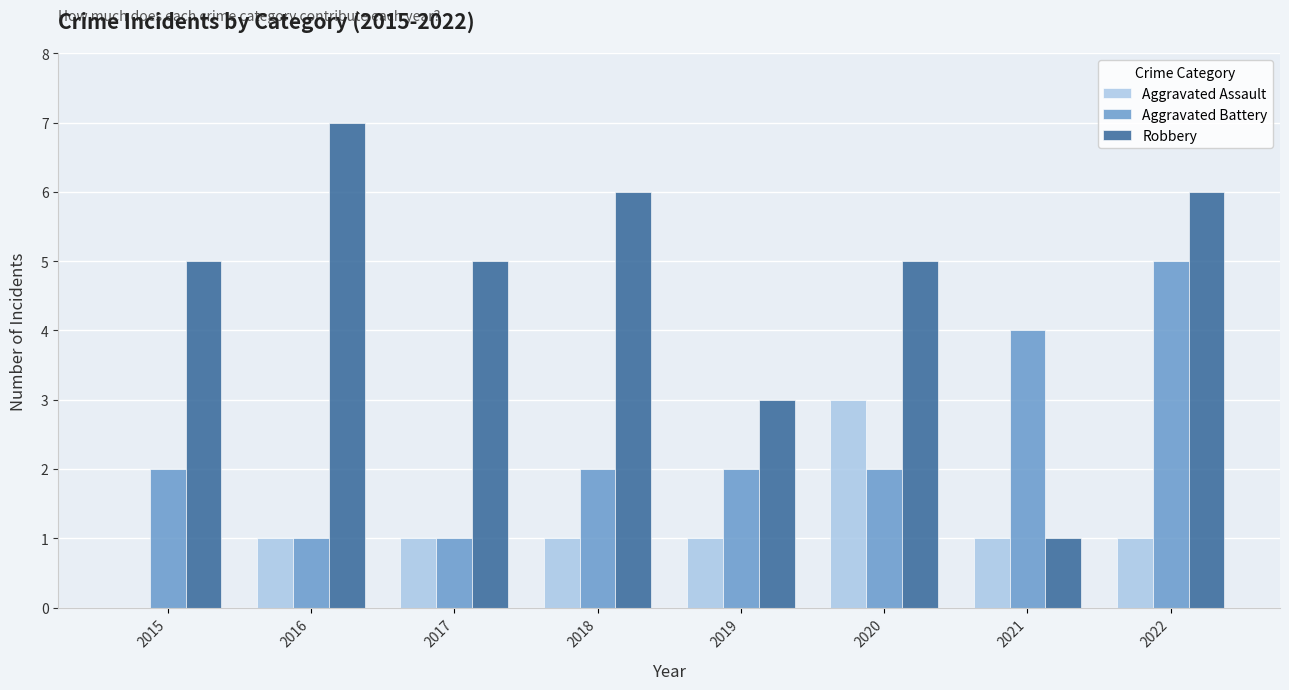

The value of Robbery at 2020 is 5. True or false?

True